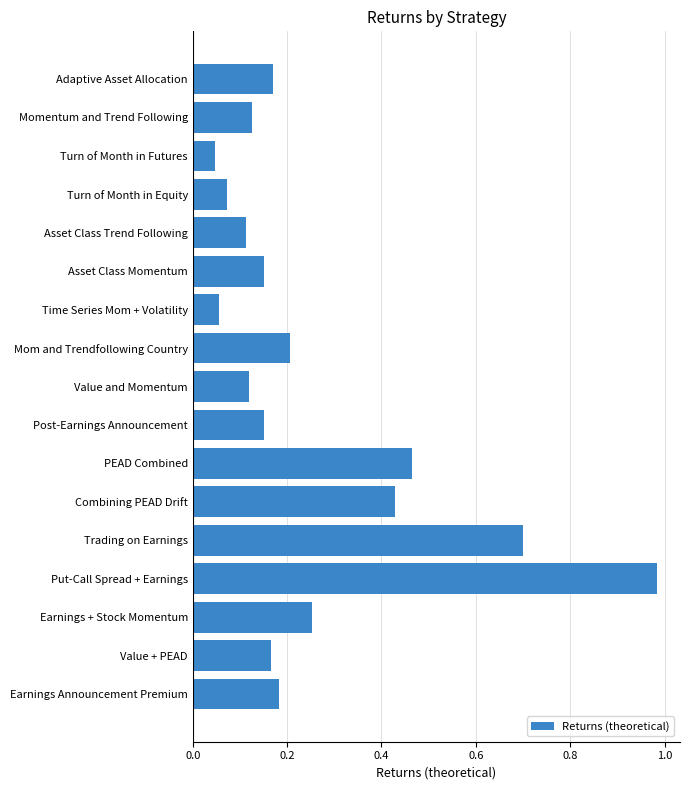

What is the difference between the maximum and minimum values?

0.9